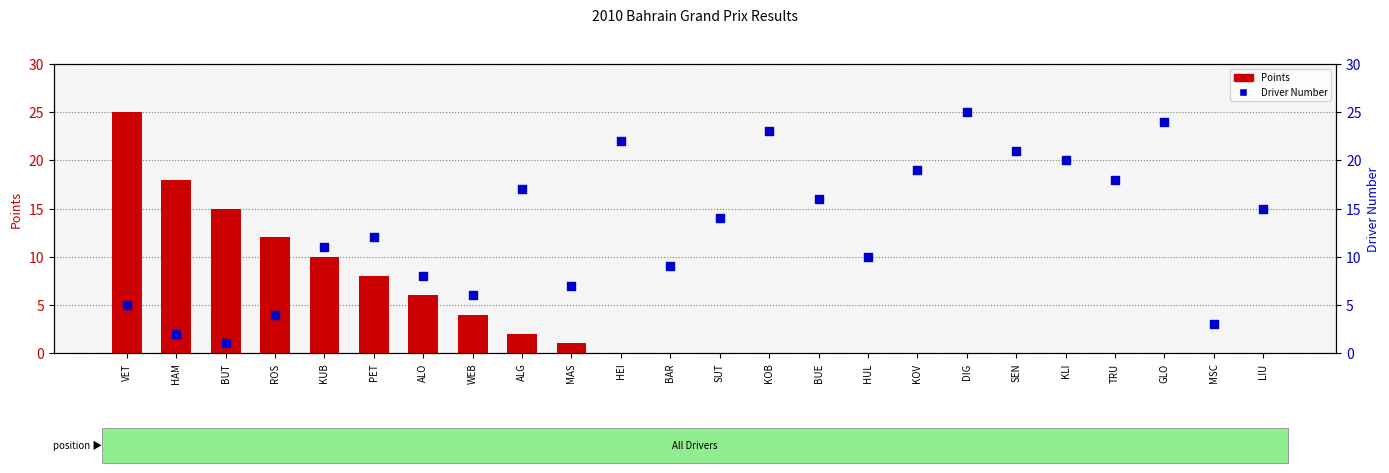

Which series has the widest spread of Y values?

Points